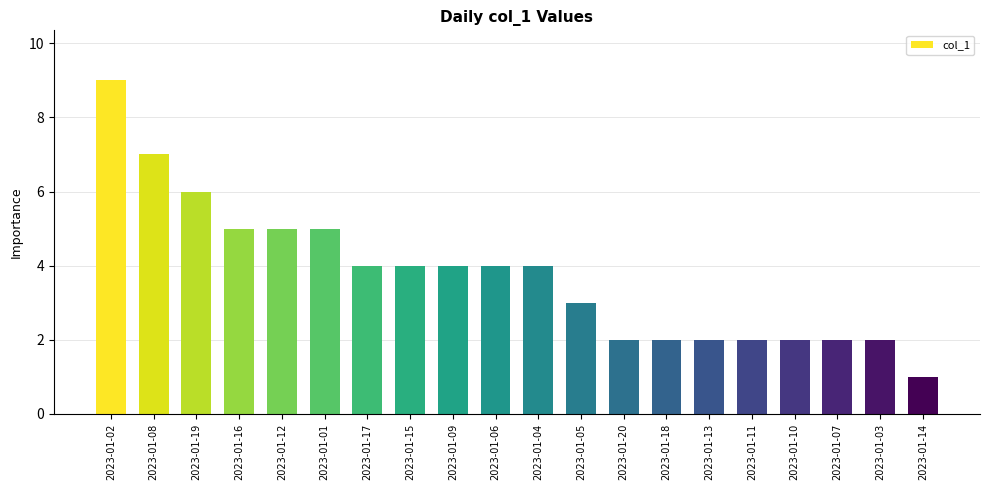

The chart shows a value of 2 at 2023-01-08. True or false?

False